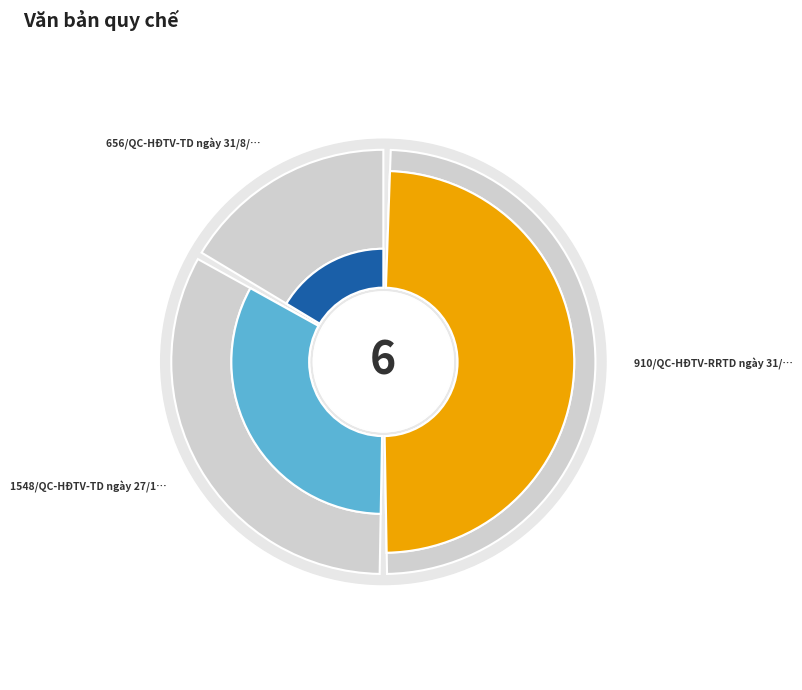

What percentage is the 1548/QC-HĐTV-TD ngày 27/12/2024 slice, to the nearest percent?

33%